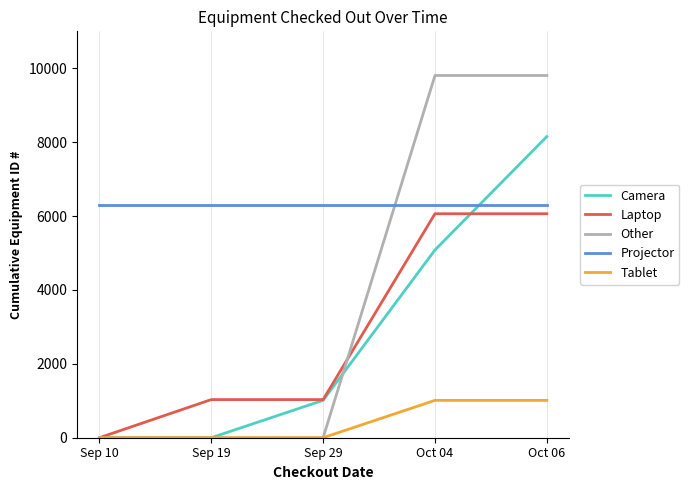

Is this an area chart (filled region under the line)?

No